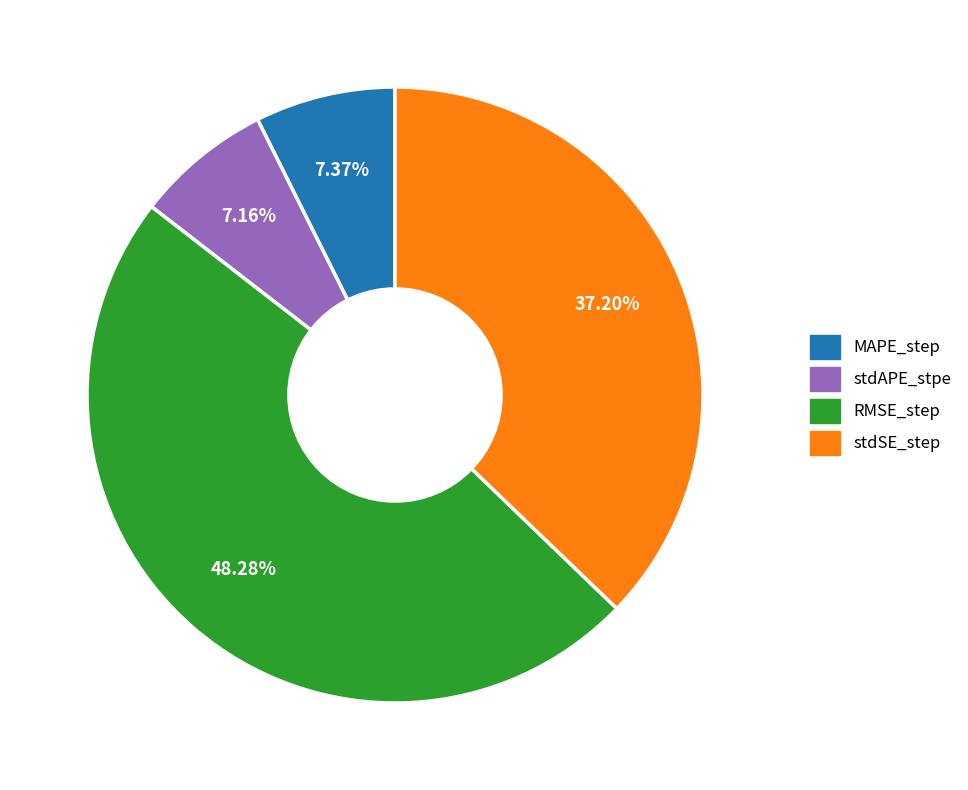

What percentage do stdSE_step and MAPE_step together represent?

44.6%